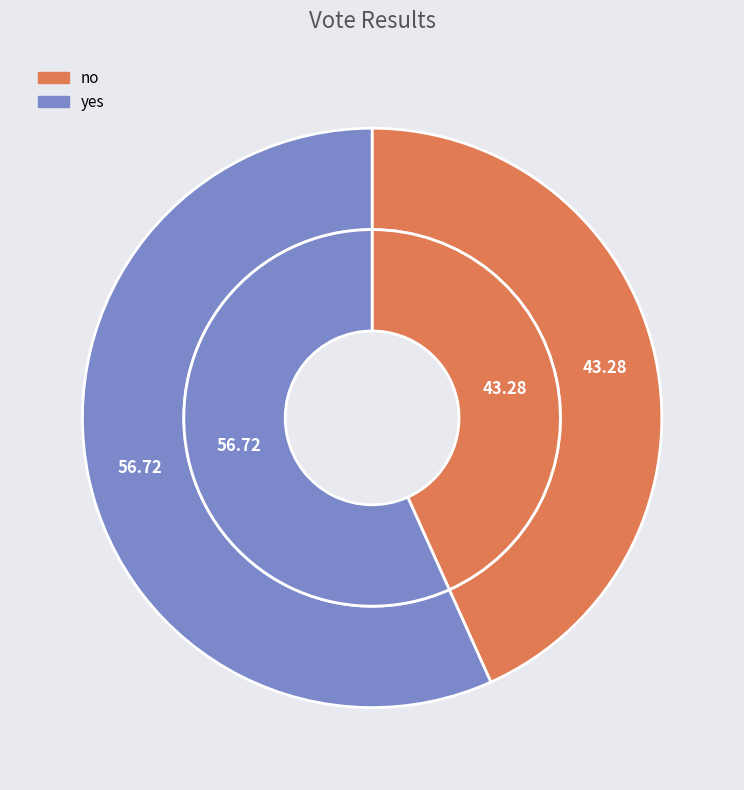

Is there a majority slice in this chart?

Yes